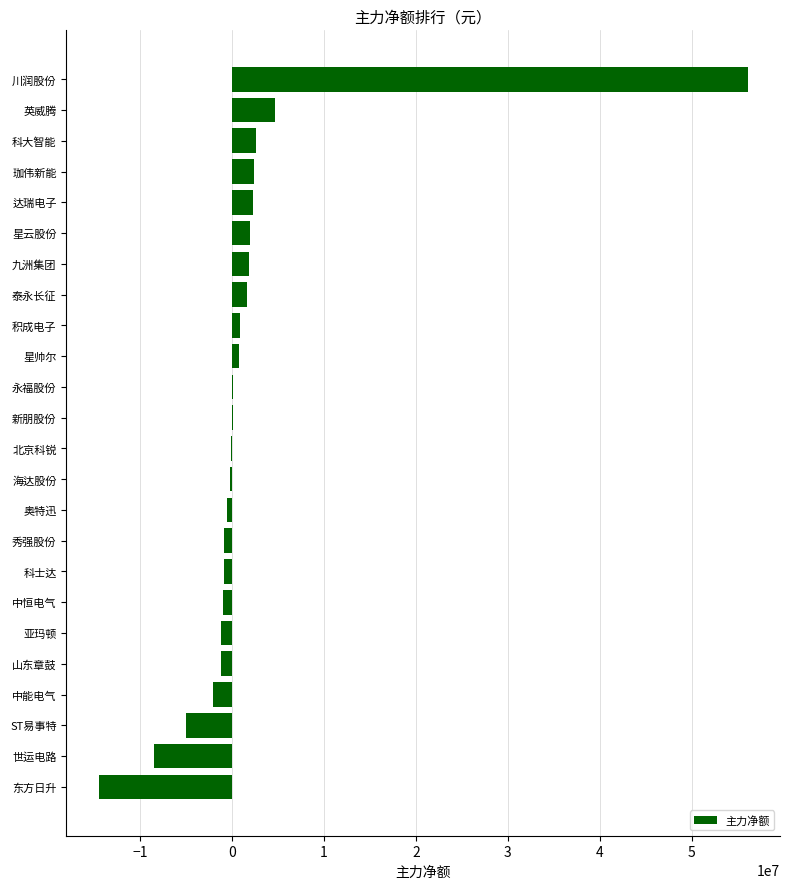

What is the greatest value displayed?

56076062